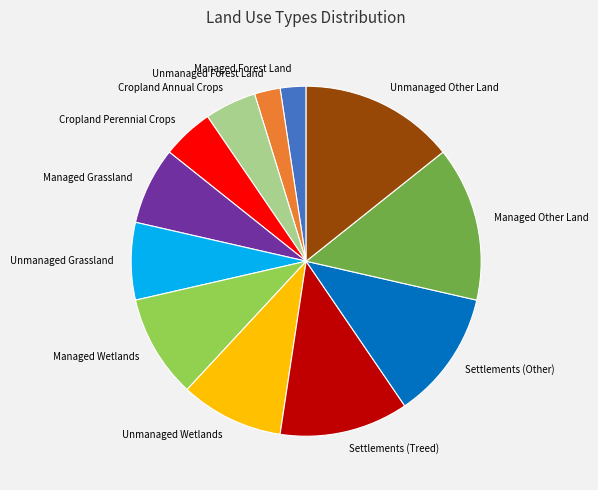

Combined, do Unmanaged Grassland and Managed Grassland account for over 50%?

No